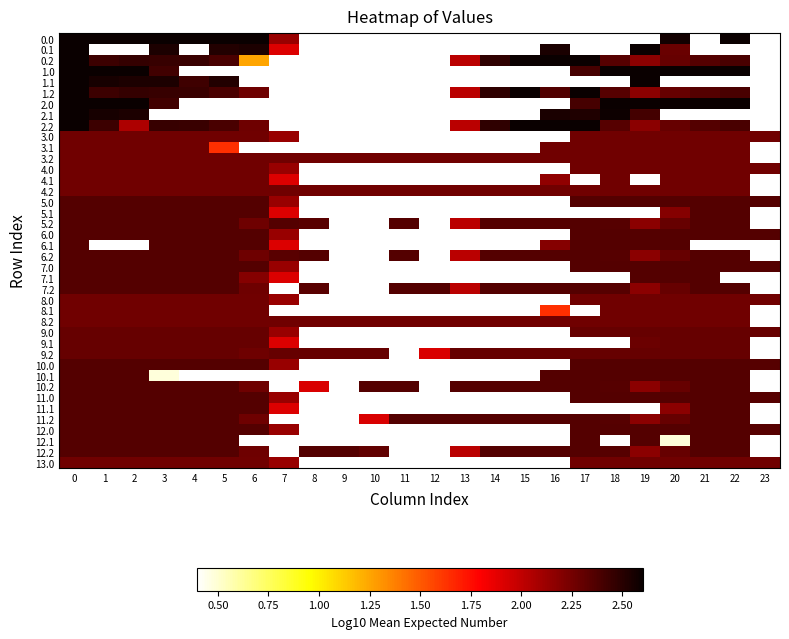

True or false: row_16 has a value of 2.2 at 20.

True